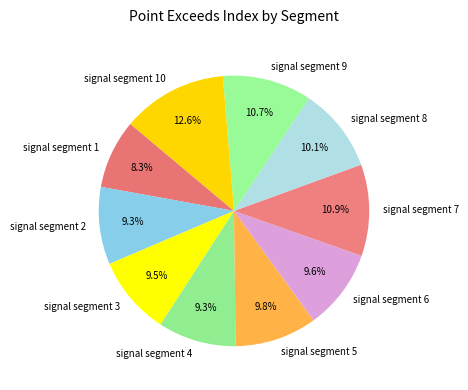

To the nearest percent, what portion does signal segment 6 represent?

10%